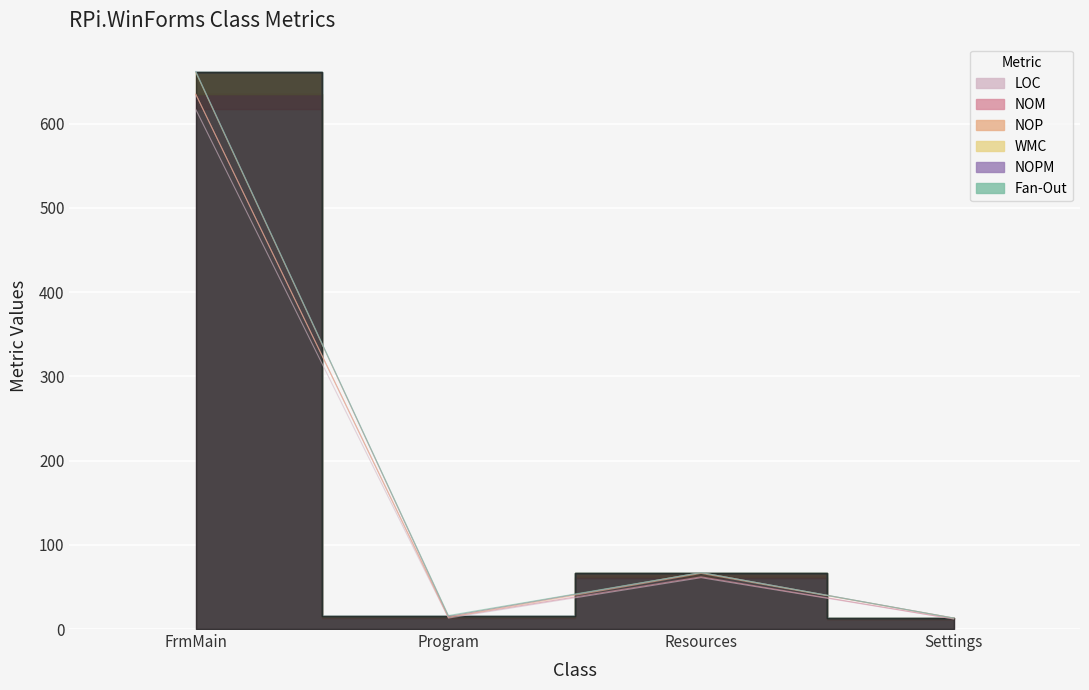

The NOPM series shows 980 at FrmMain. True or false?

False